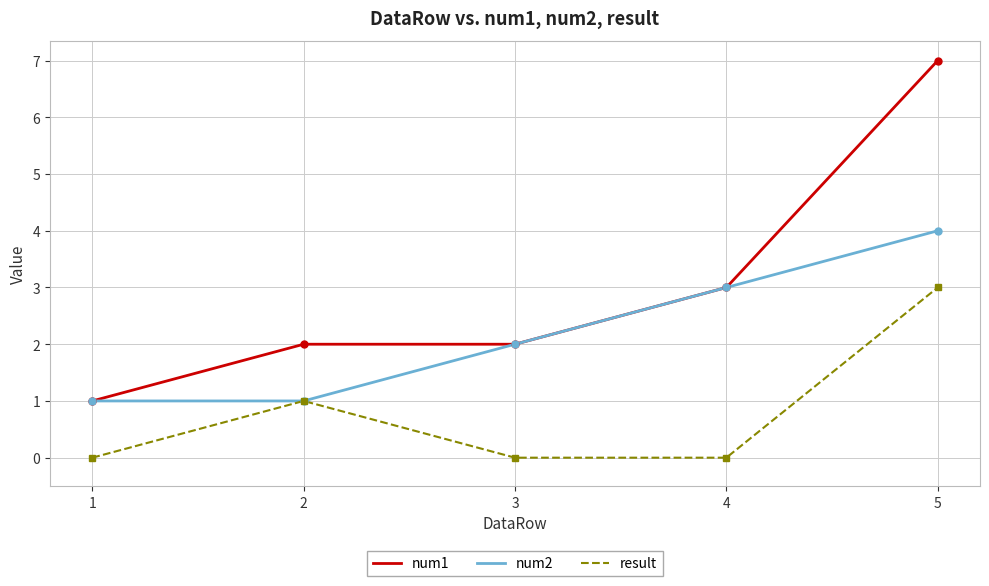

What is the difference between the num2 values at 5 and 1?

3